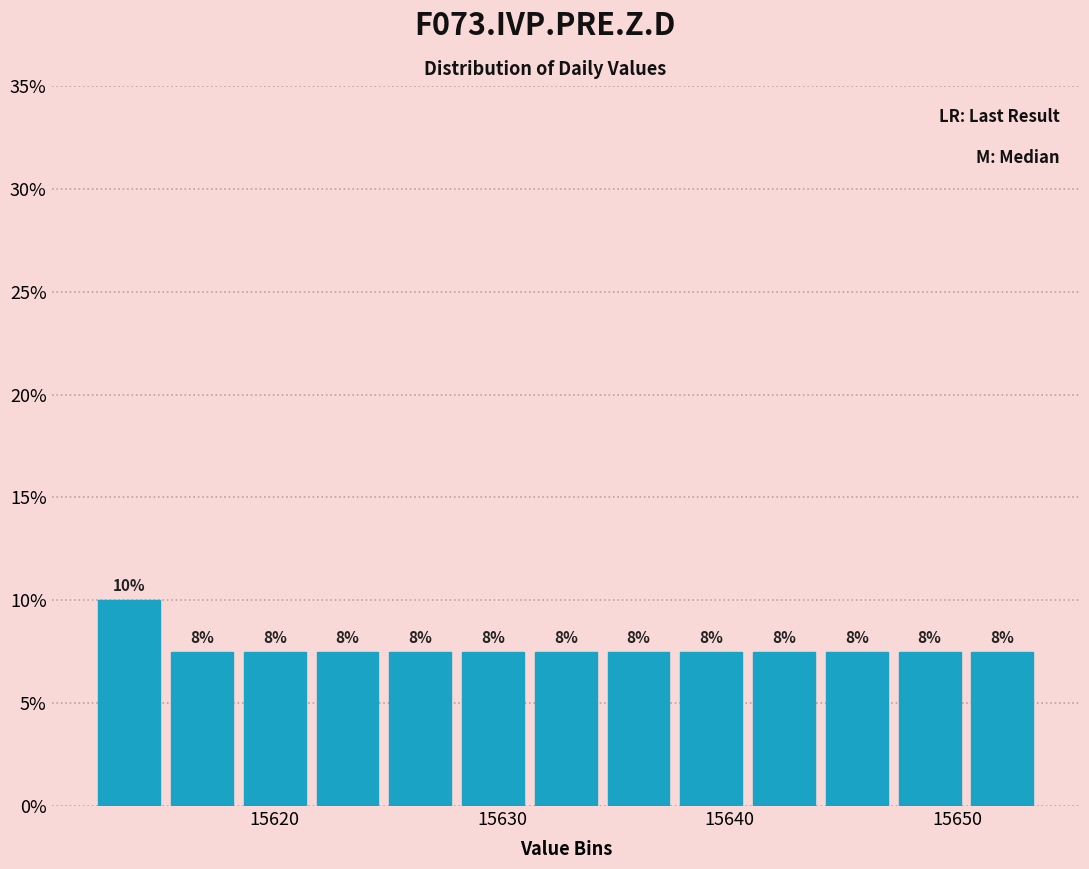

Read against the x-axis, roughly where is the centre of the tallest bar?

15614